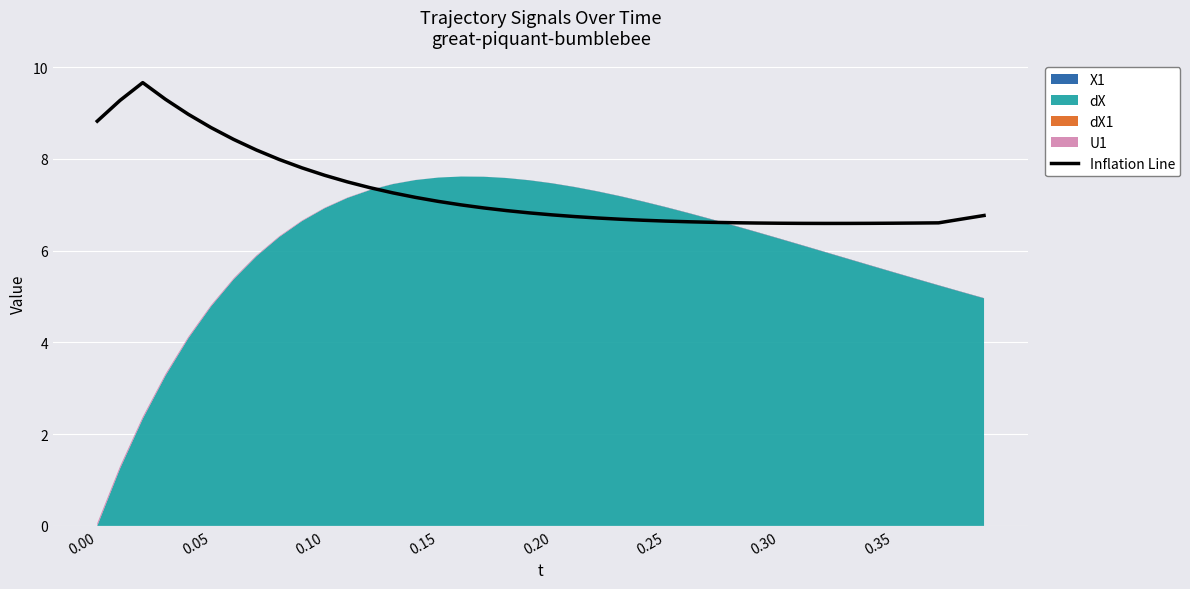

How many points are lower than both their immediate neighbors (excluding endpoints)?

1